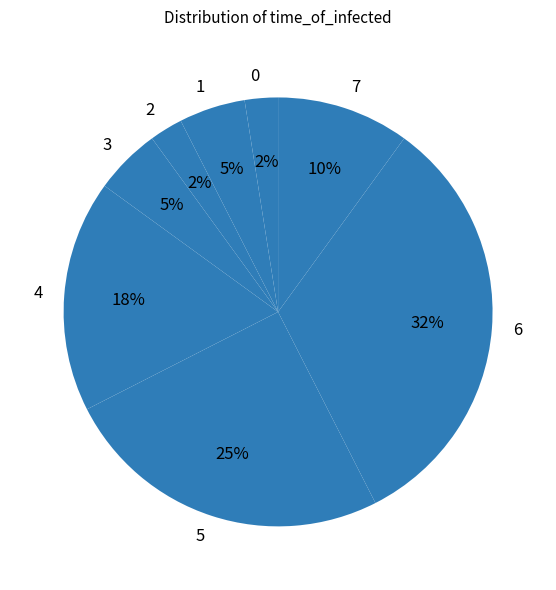

True or false: 5 accounts for 25% of the total.

True